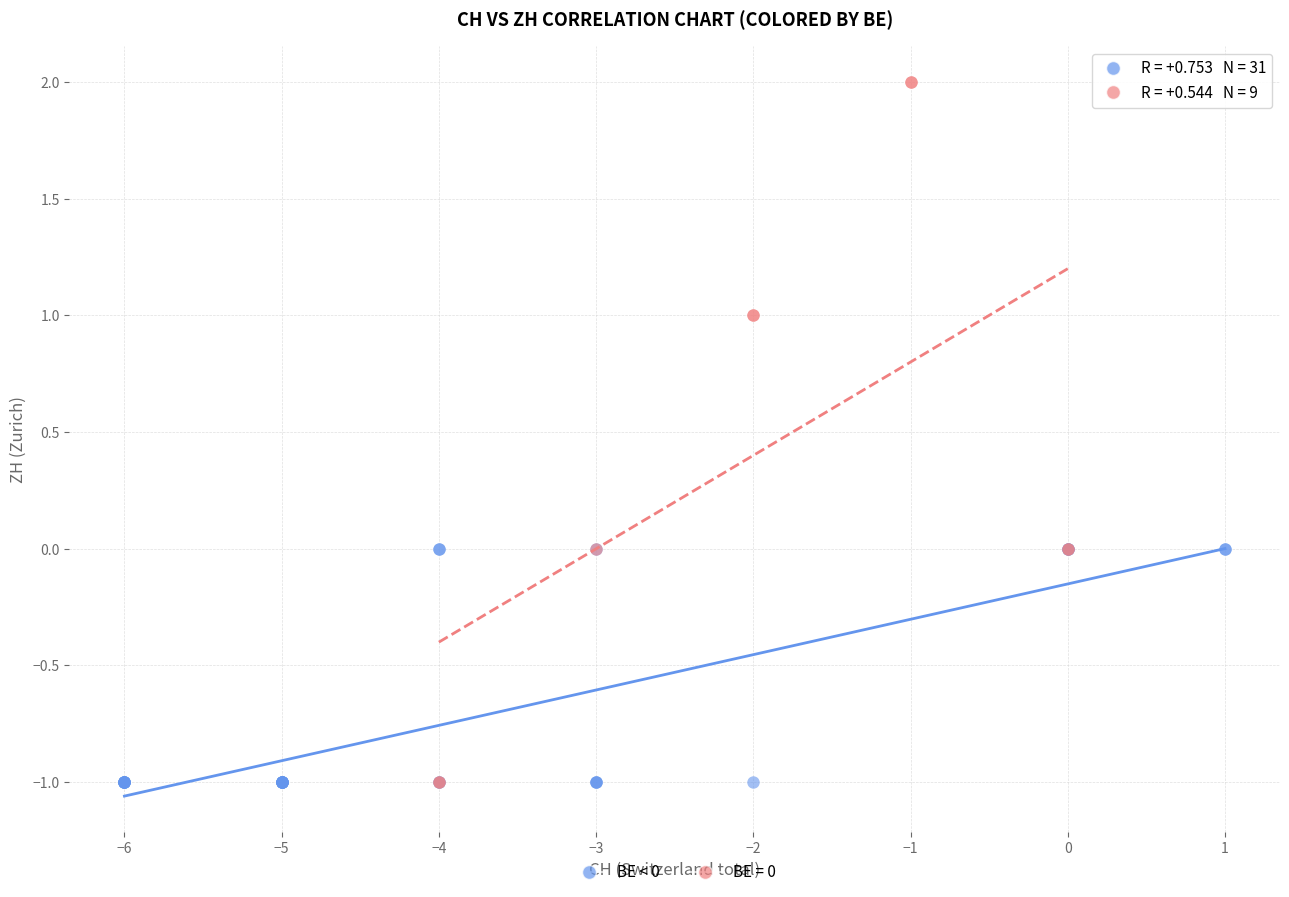

Which series reaches the maximum Y coordinate?

BE = 0